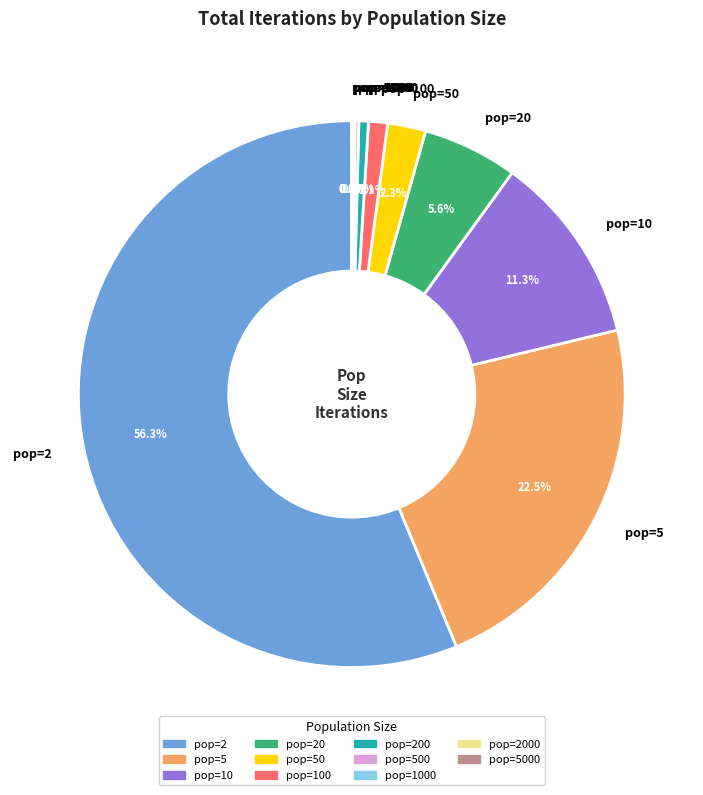

How much of the chart is everything except pop=5?

77.5%